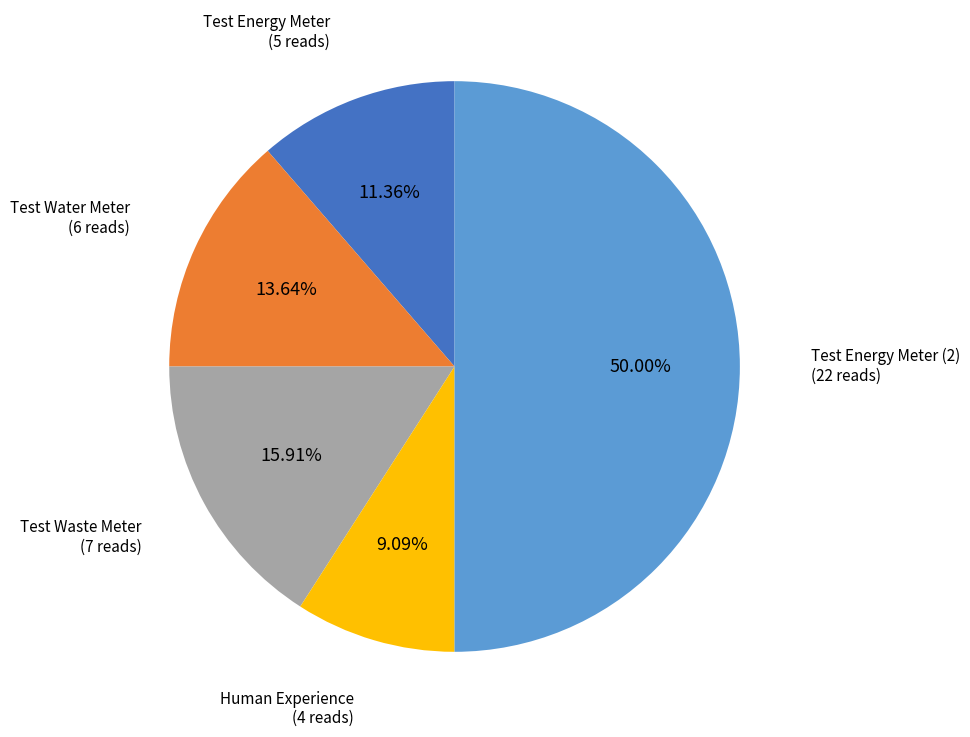

Which category has the smallest portion of the pie?

Human Experience